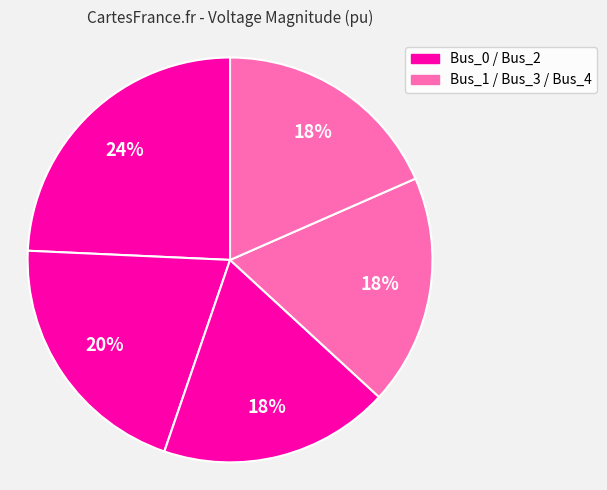

How many slices are in this pie chart?

5